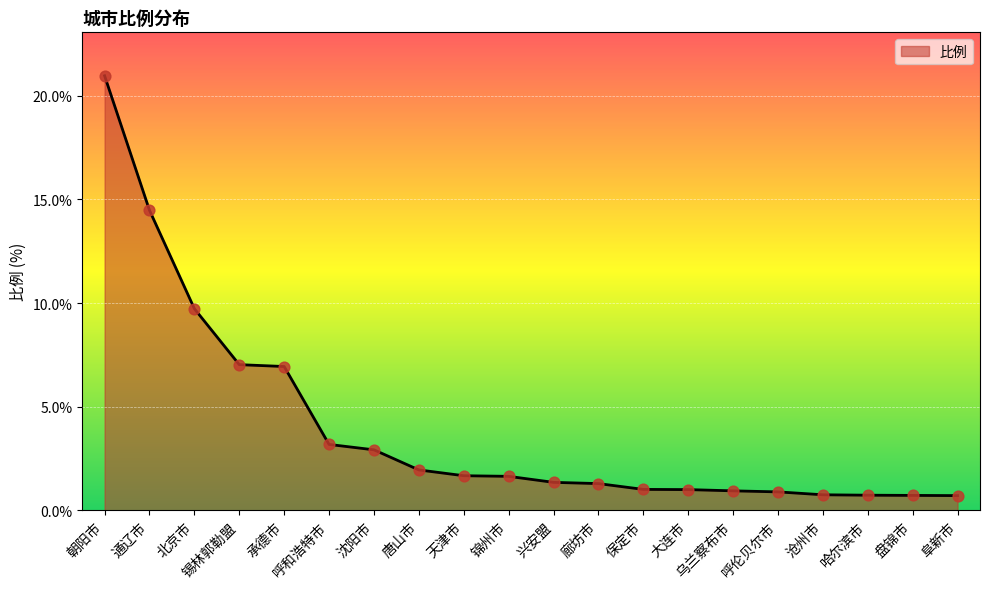

Between 北京市 and 哈尔滨市, which is larger?

北京市